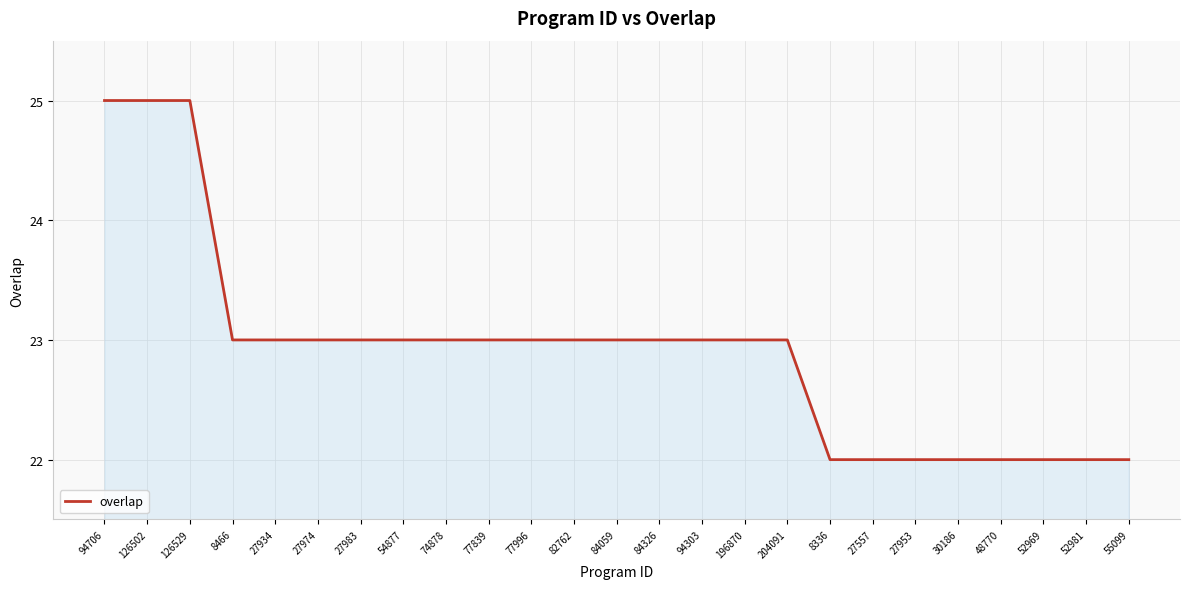

What is the difference between the maximum and minimum values?

3